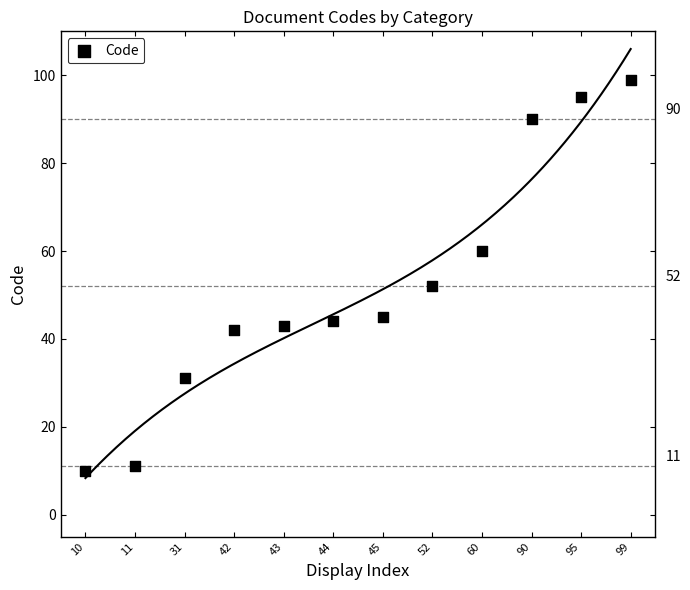

What Y value in the scatter plot is closest to 54?

52